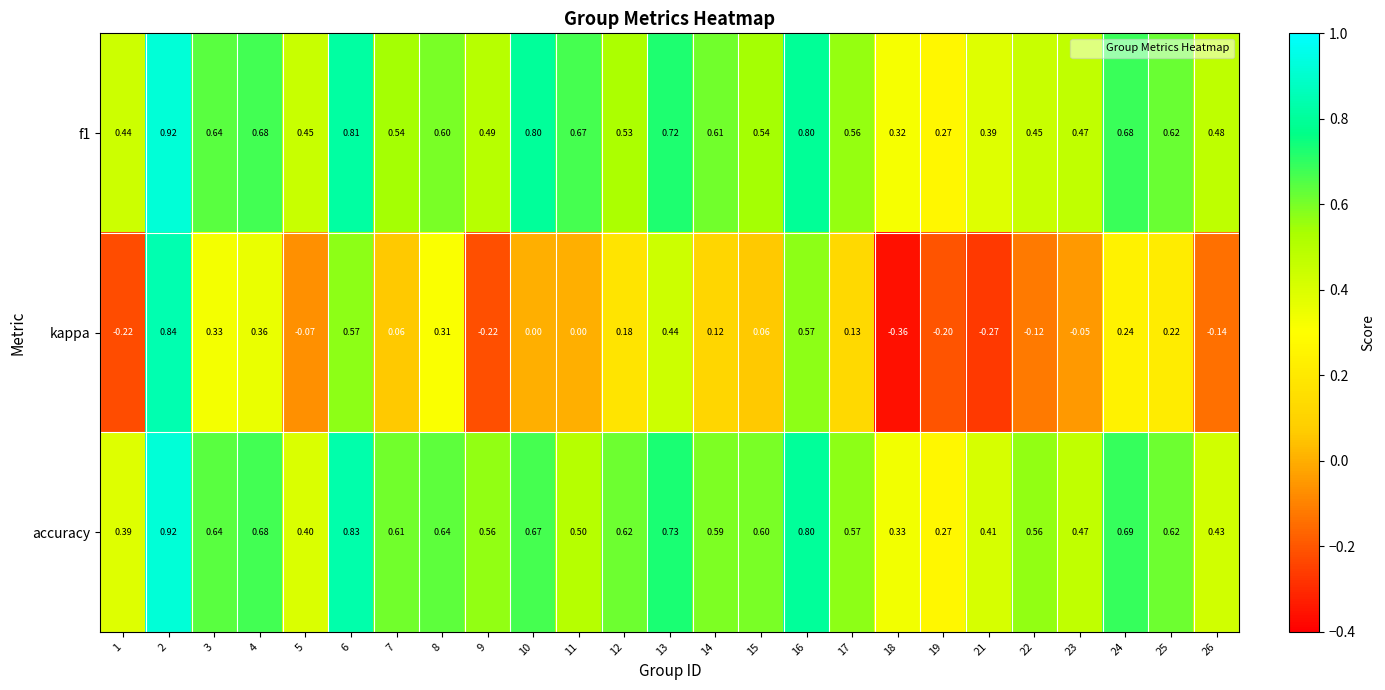

Which series has the widest spread of values?

kappa